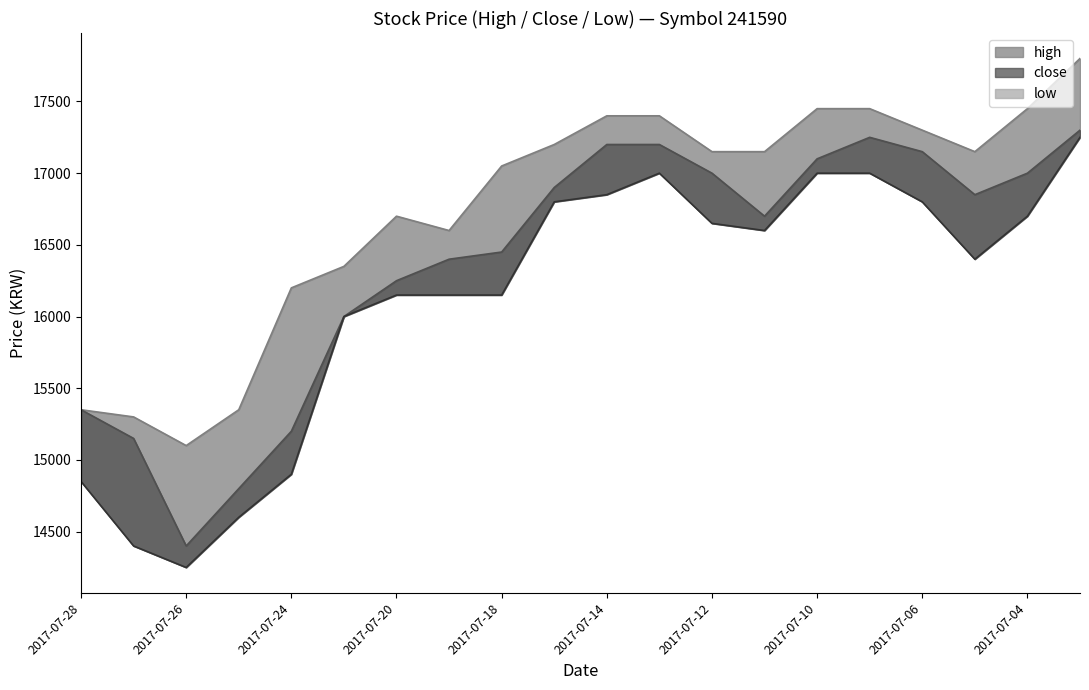

Reading right to left, transcribe all the data shown in this chart.

high: 2017-07-03=17800	2017-07-04=17450	2017-07-05=17150	2017-07-06=17300	2017-07-07=17450	2017-07-10=17450	2017-07-11=17150	2017-07-12=17150	2017-07-13=17400	2017-07-14=17400	2017-07-17=17200	2017-07-18=17050	2017-07-19=16600	2017-07-20=16700	2017-07-21=16350	2017-07-24=16200	2017-07-25=15350	2017-07-26=15100	2017-07-27=15300	2017-07-28=15350
low: 2017-07-03=17250	2017-07-04=16700	2017-07-05=16400	2017-07-06=16800	2017-07-07=17000	2017-07-10=17000	2017-07-11=16600	2017-07-12=16650	2017-07-13=17000	2017-07-14=16850	2017-07-17=16800	2017-07-18=16150	2017-07-19=16150	2017-07-20=16150	2017-07-21=16000	2017-07-24=14900	2017-07-25=14600	2017-07-26=14250	2017-07-27=14400	2017-07-28=14850
close: 2017-07-03=17300	2017-07-04=17000	2017-07-05=16850	2017-07-06=17150	2017-07-07=17250	2017-07-10=17100	2017-07-11=16700	2017-07-12=17000	2017-07-13=17200	2017-07-14=17200	2017-07-17=16900	2017-07-18=16450	2017-07-19=16400	2017-07-20=16250	2017-07-21=16000	2017-07-24=15200	2017-07-25=14800	2017-07-26=14400	2017-07-27=15150	2017-07-28=15350